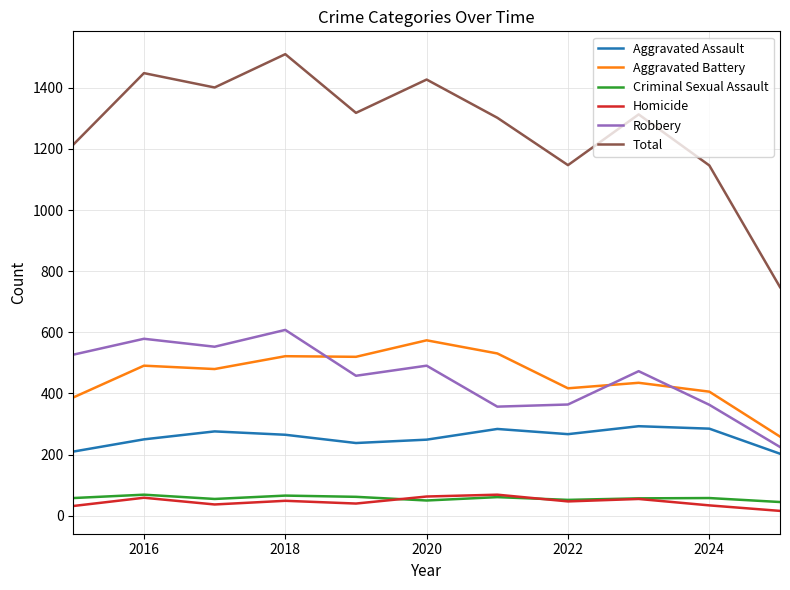

Which series has the widest spread of values?

Total